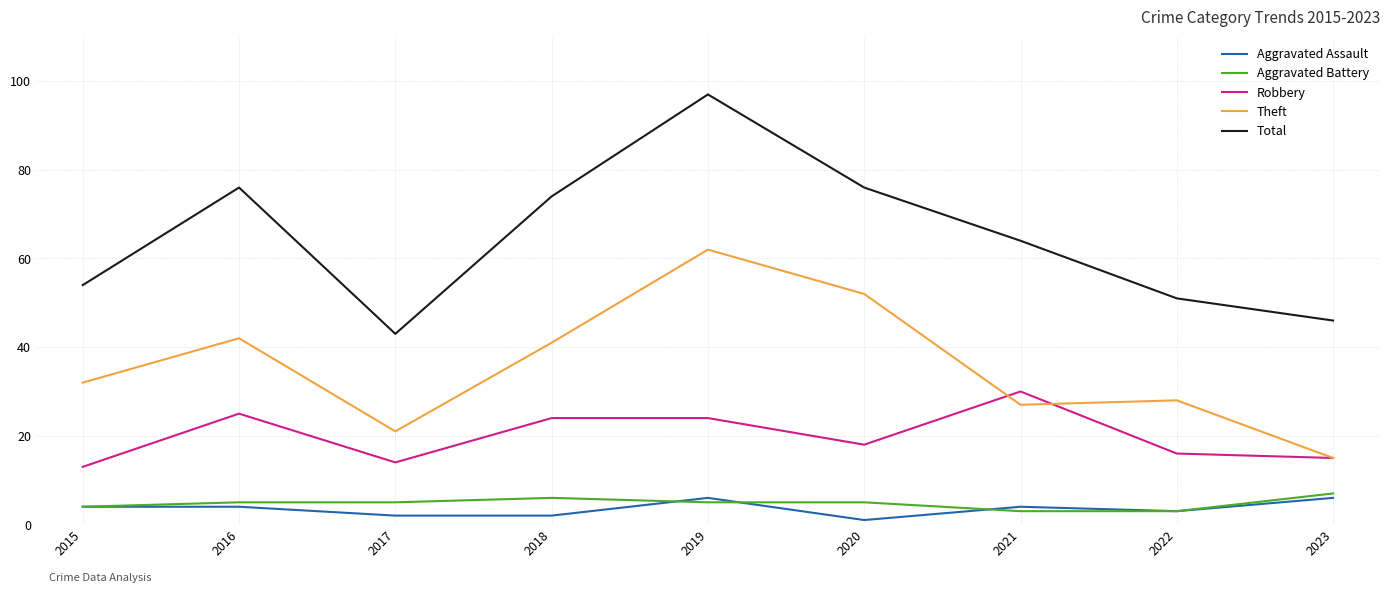

Where is the first local minimum for Total?

2017